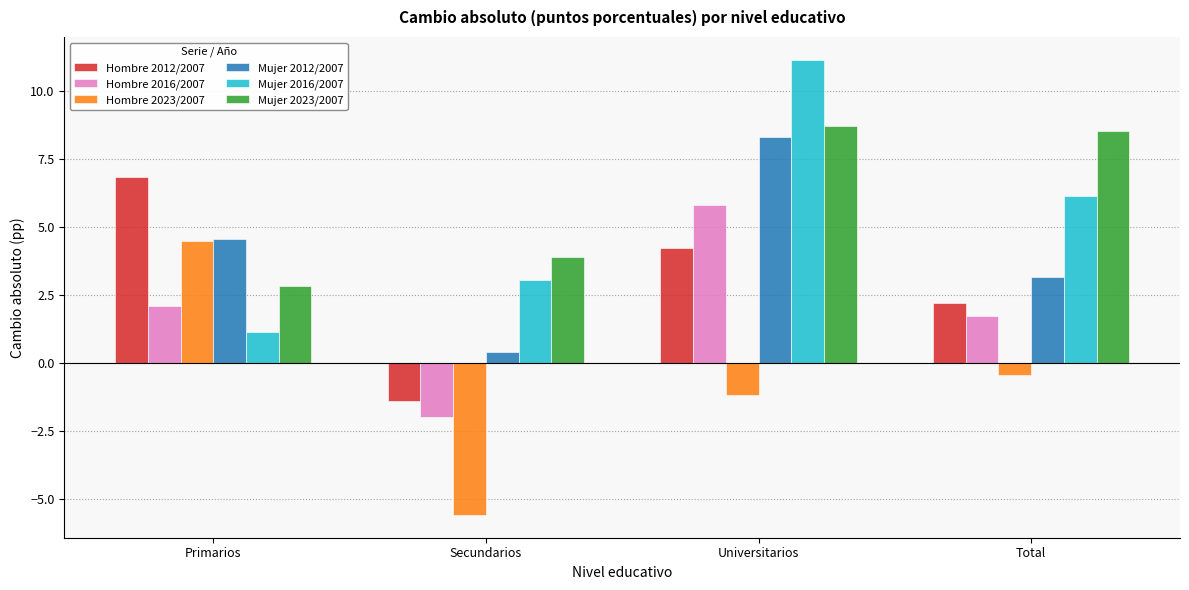

What is the difference between the highest and lowest values at Secundarios?

9.5